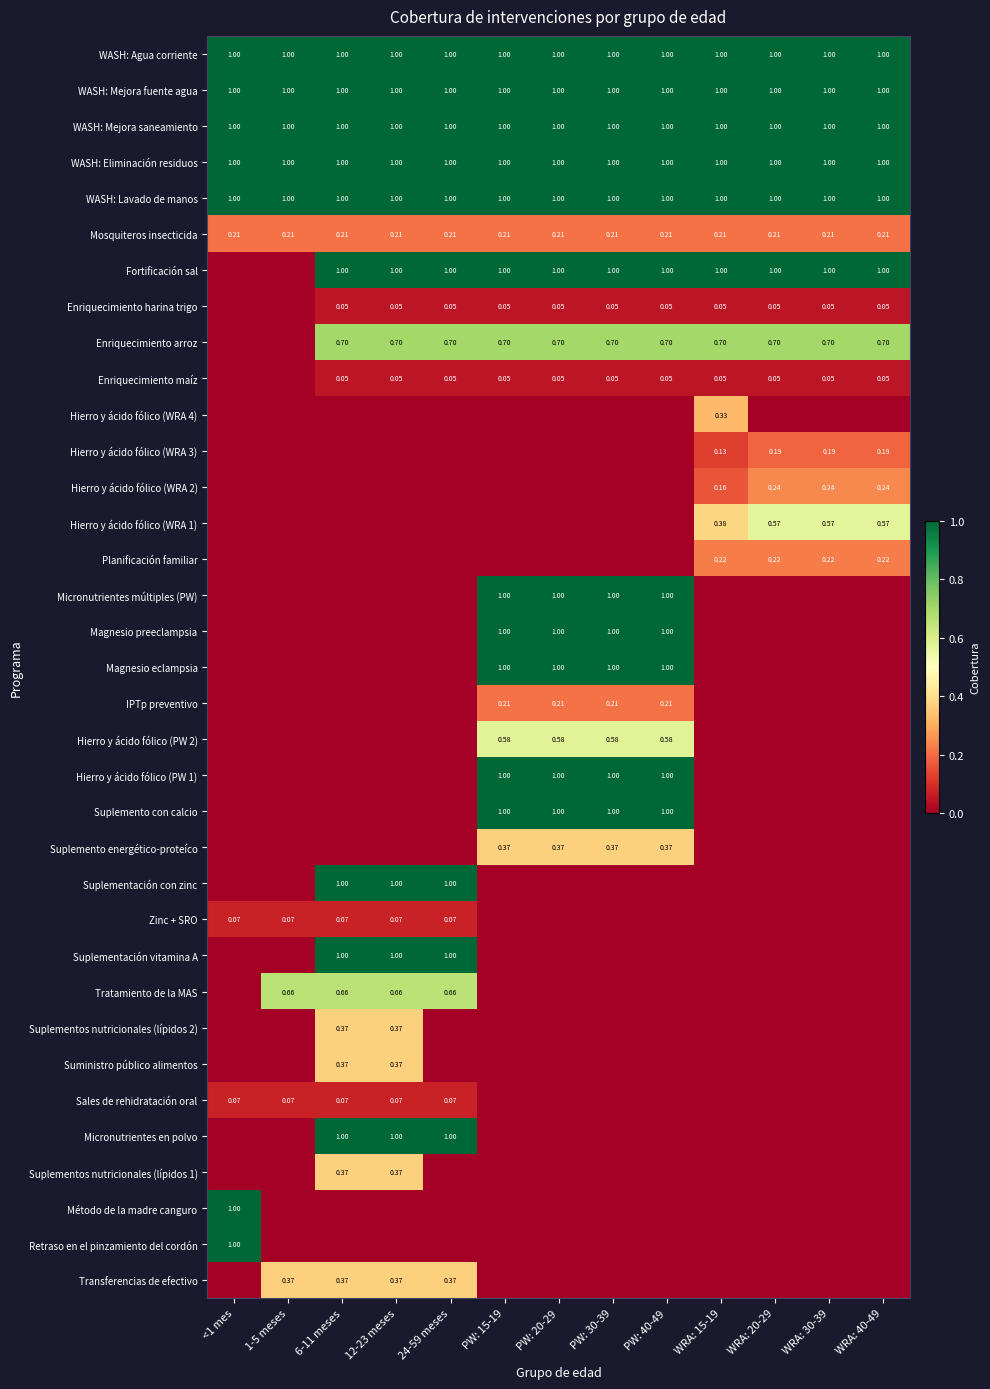

At which label does Suplemento energético-proteíco reach its minimum?

<1 mes